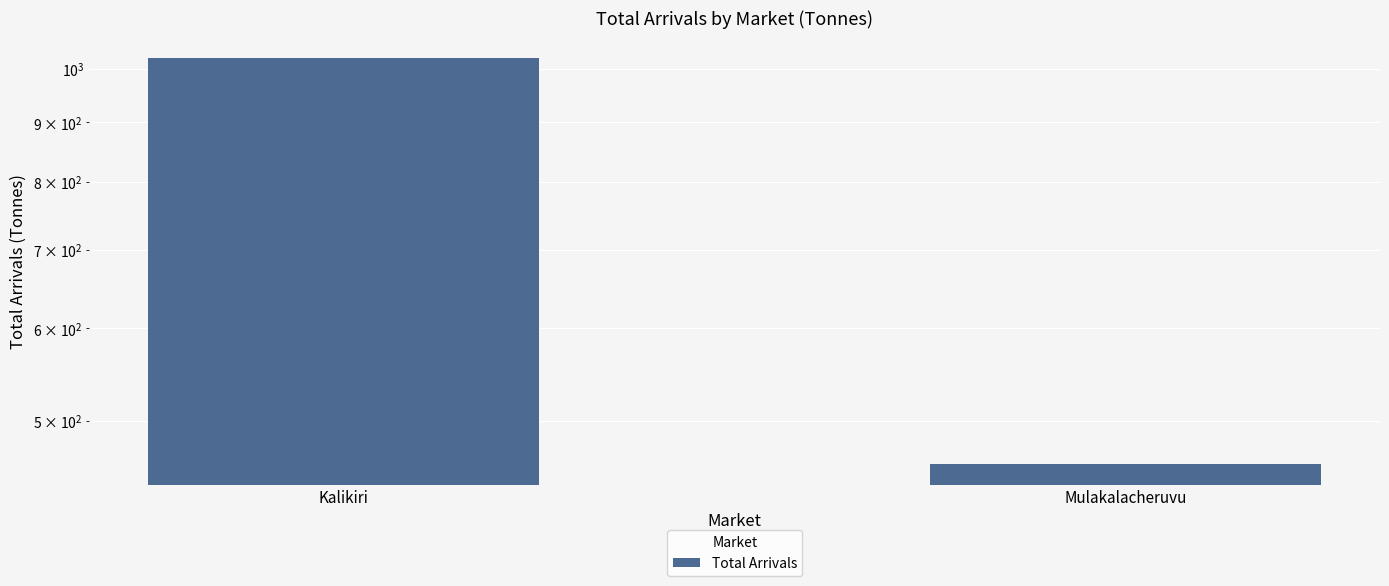

Rank the categories by value from highest to lowest.

Kalikiri, Mulakalacheruvu